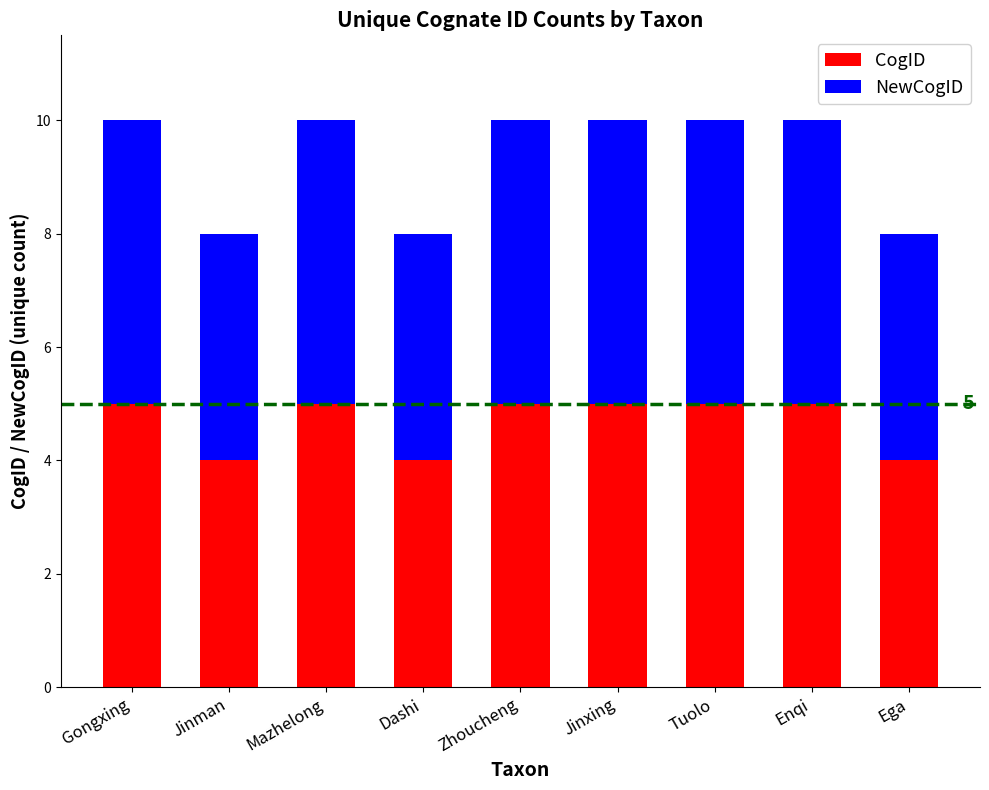

True or false: CogID has a value of 5 at Ega.

False